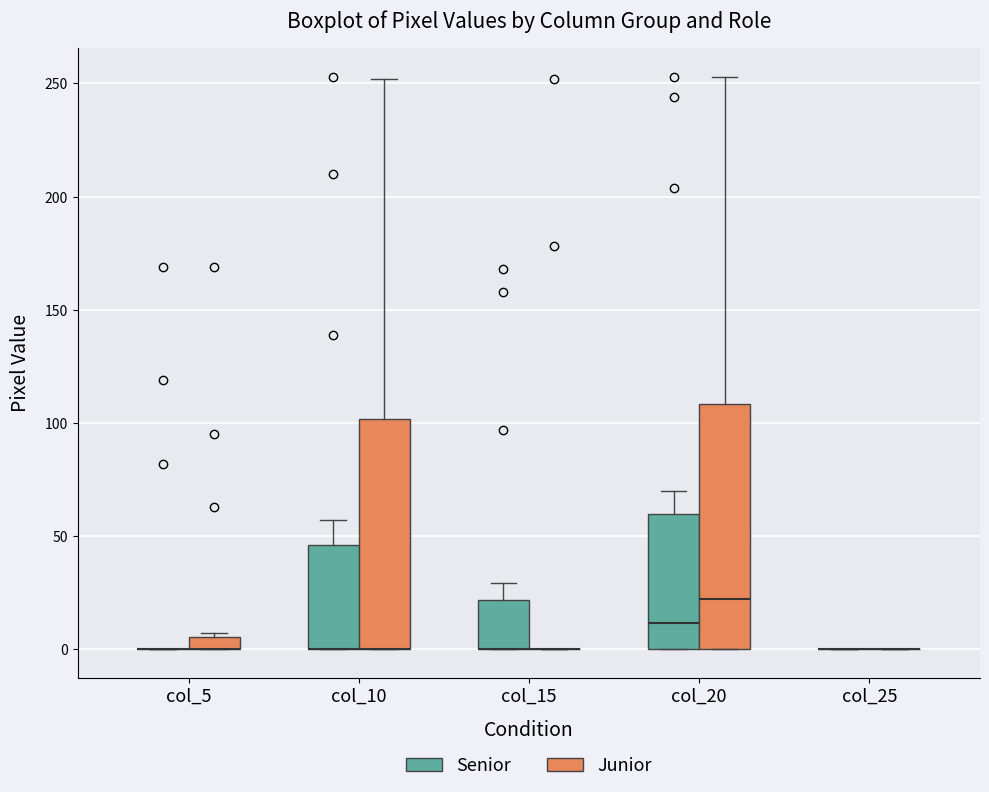

Where is the lower edge of the box for col_5 (Junior) on the y-axis? The values are not printed on the chart, so give them approximately, as read against the axis.

0